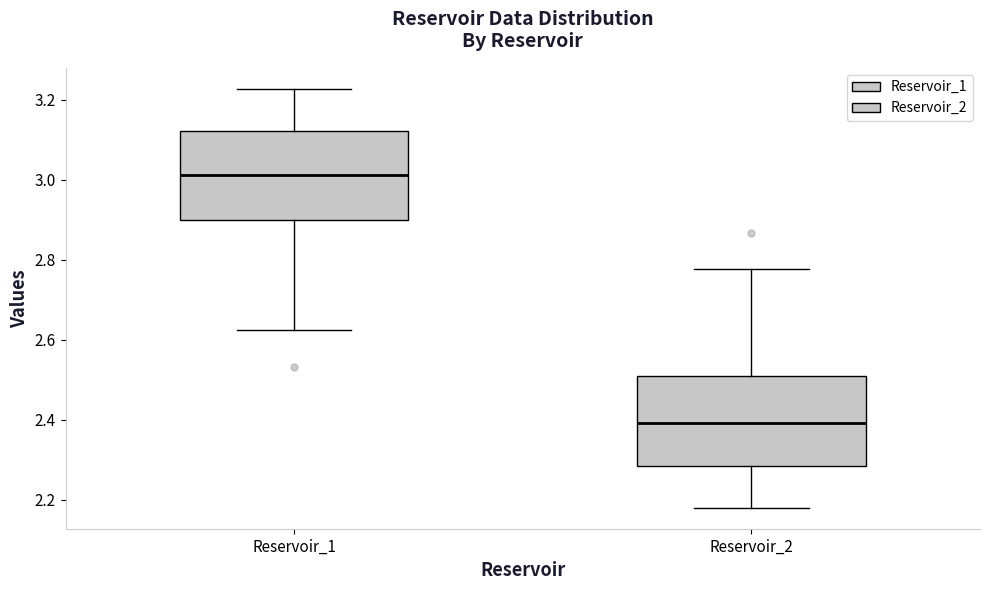

Which box's median line is the lowest?

Reservoir_2